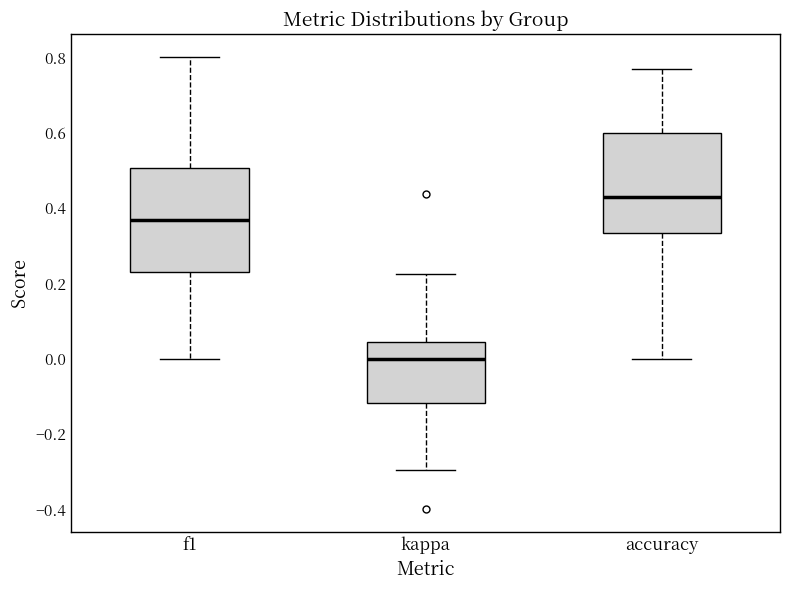

Where does the upper whisker of the box for accuracy end on the y-axis? The values are not printed on the chart, so give them approximately, as read against the axis.

0.76